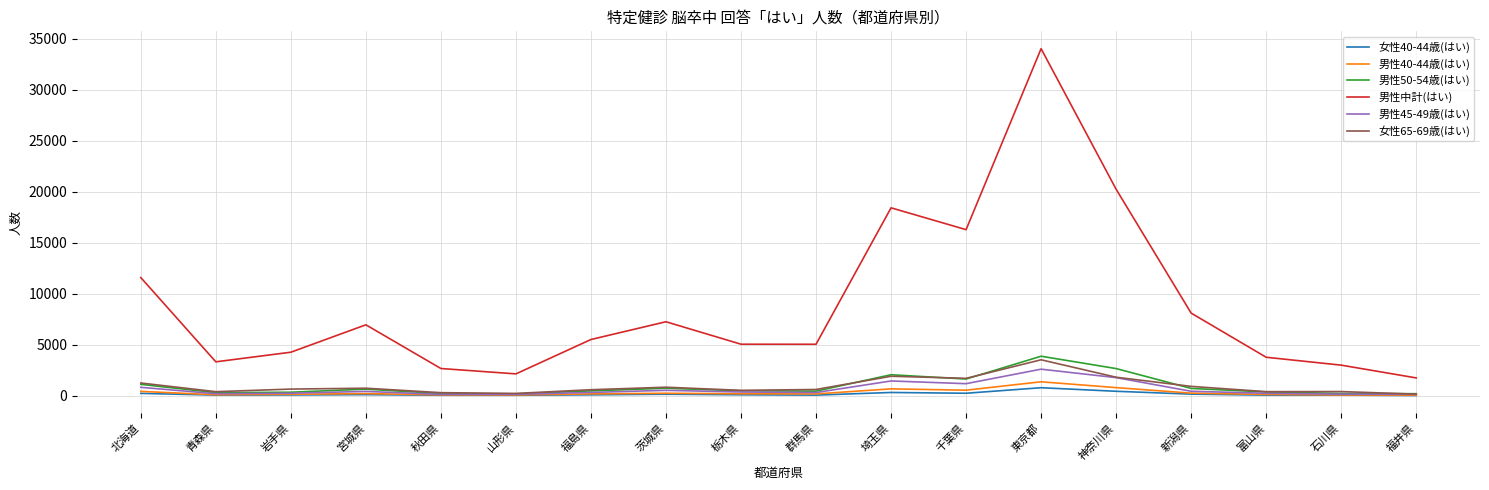

At how many categories does at least one series exceed 26116?

1